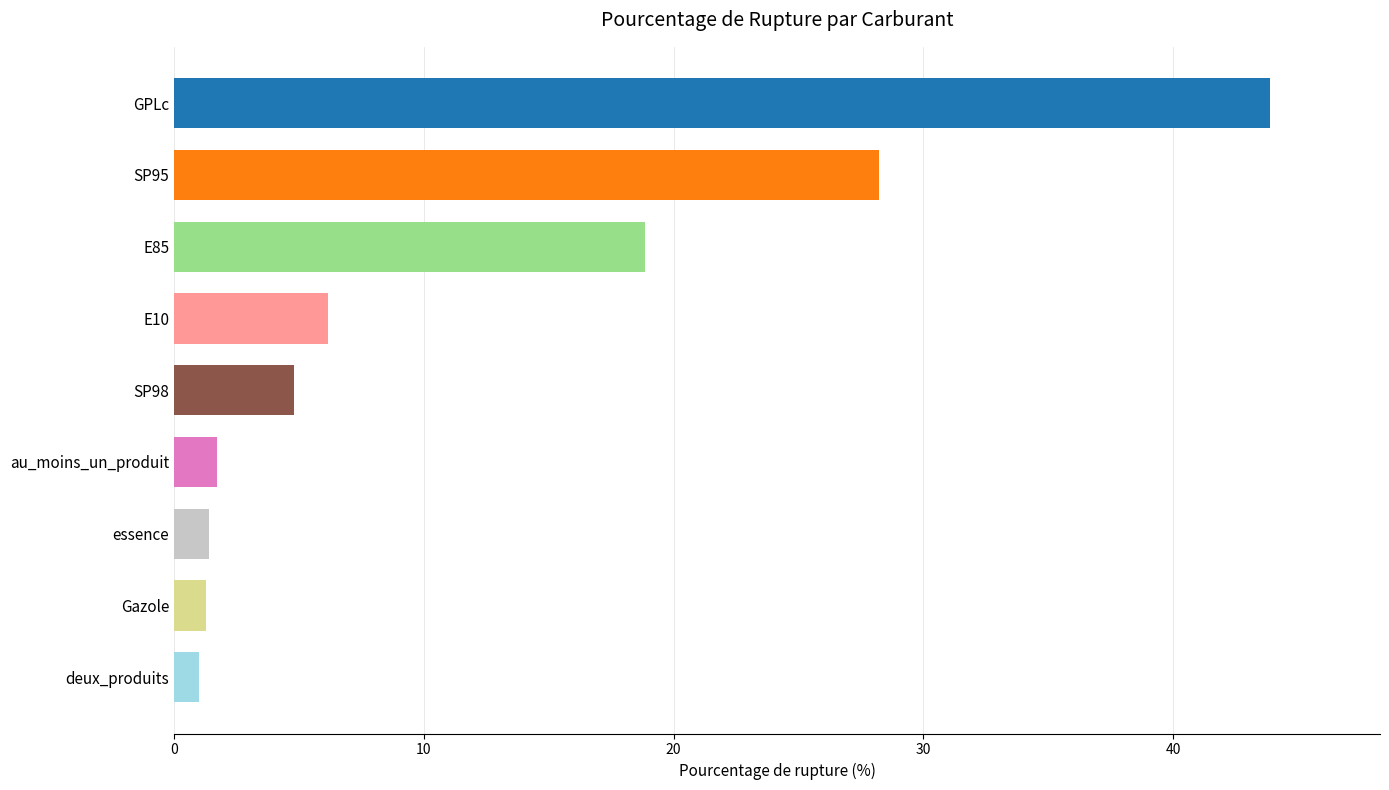

Where is the data nearest to the value 22?

E85